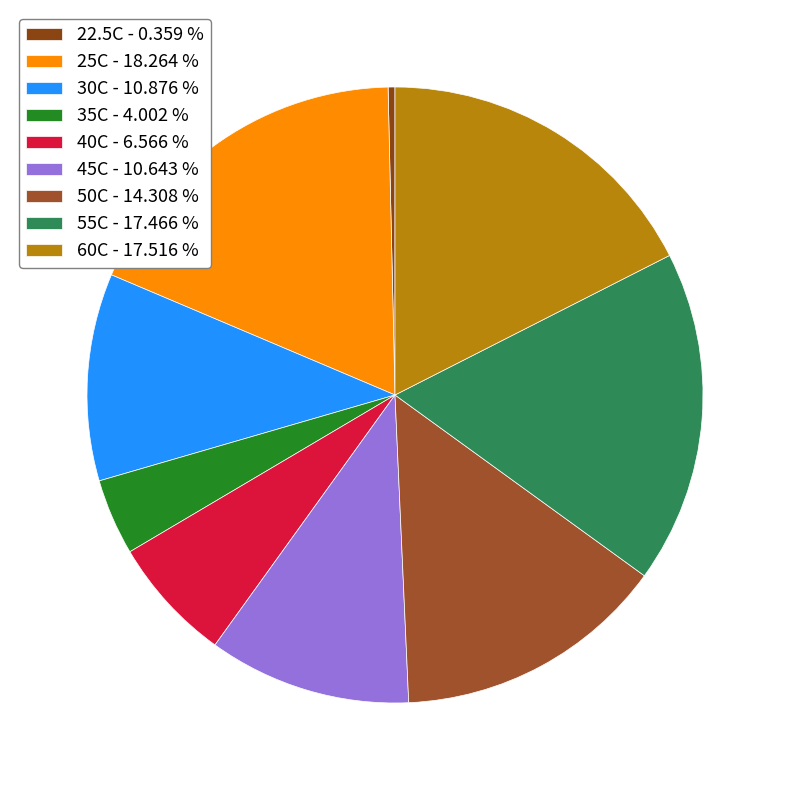

What is the smallest slice in the pie chart?

22.5C - 0.359 %